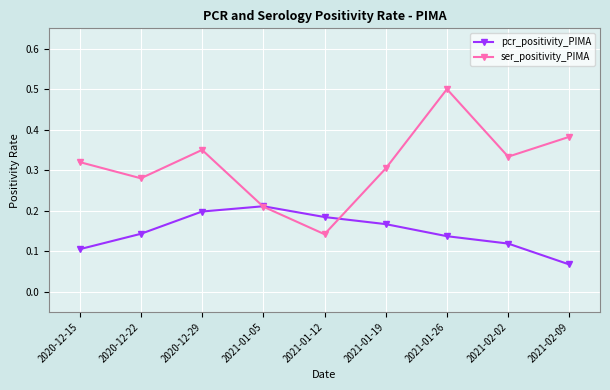

Rank the series by their average value, from highest to lowest.

ser_positivity_PIMA, pcr_positivity_PIMA